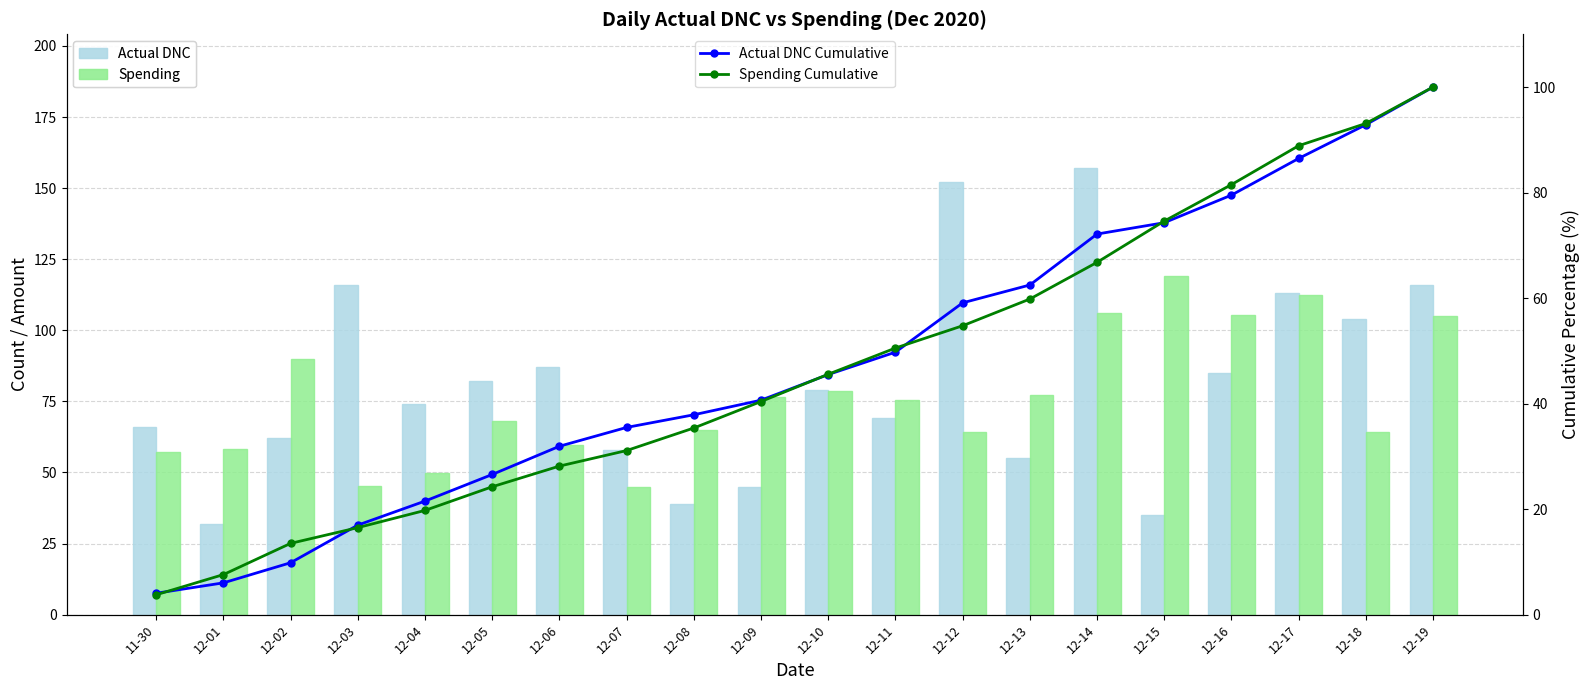

At which category does the chart reach its minimum across all series?

11-30